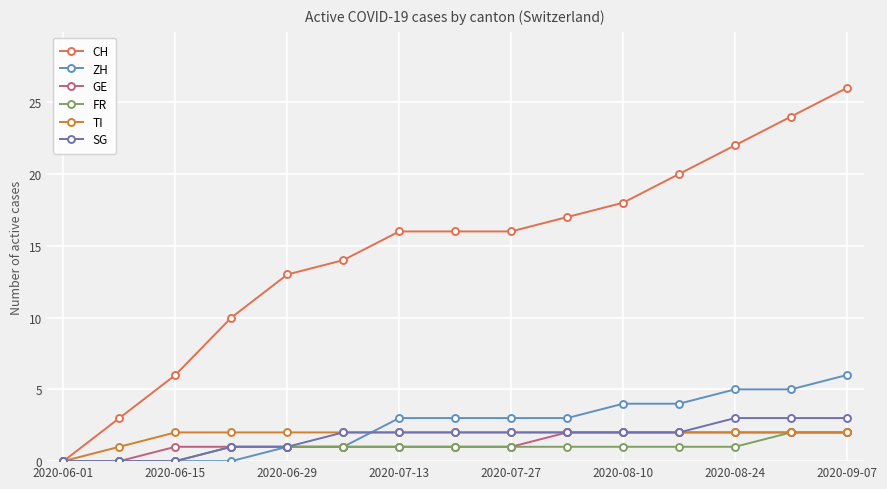

What is the difference between the maximum and minimum values in the ZH series?

6